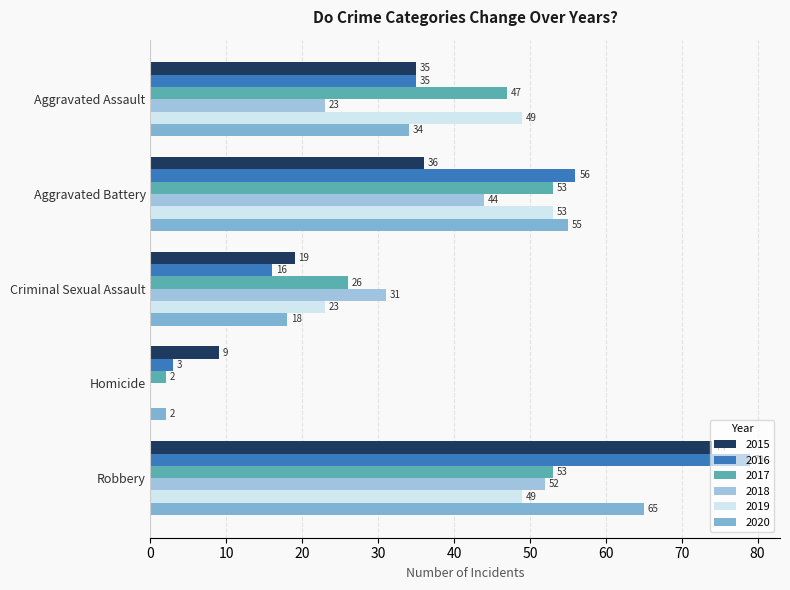

How many categories are shown in the chart?

5